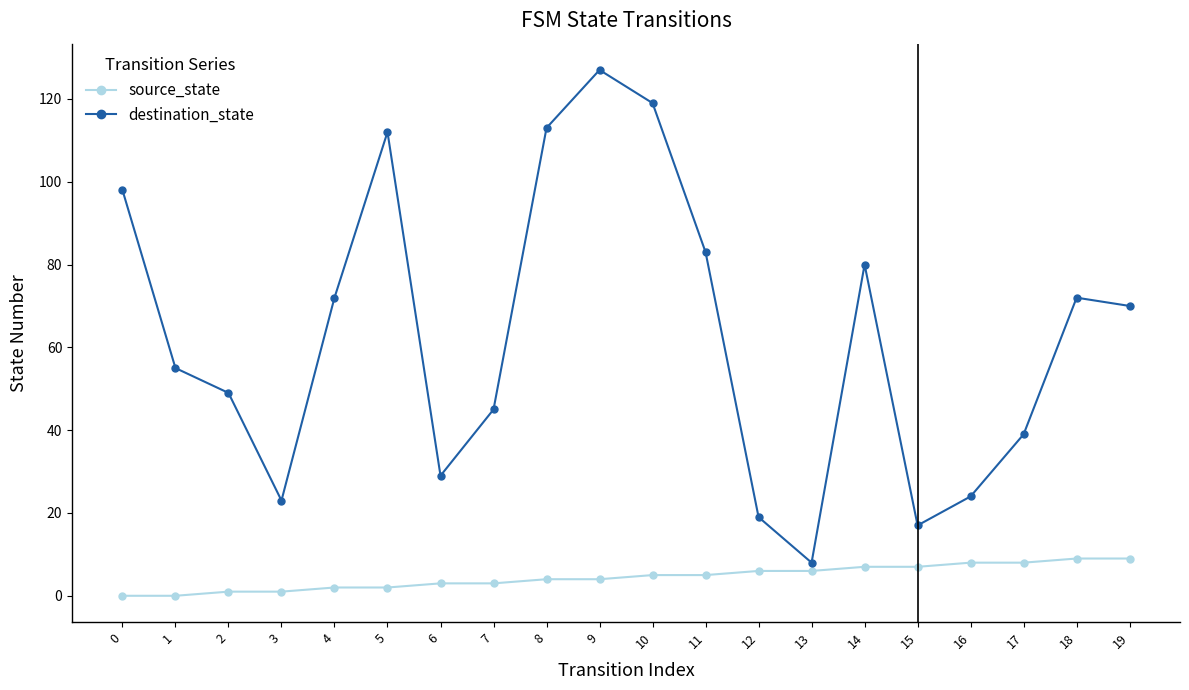

What is the average value of the destination_state series?

63